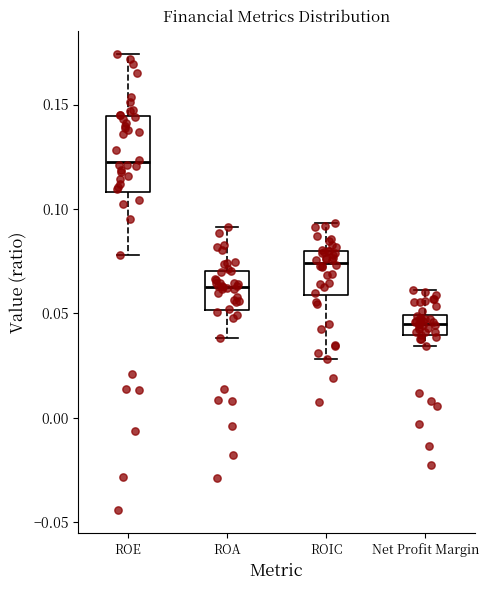

Which box's median line is the highest?

ROE